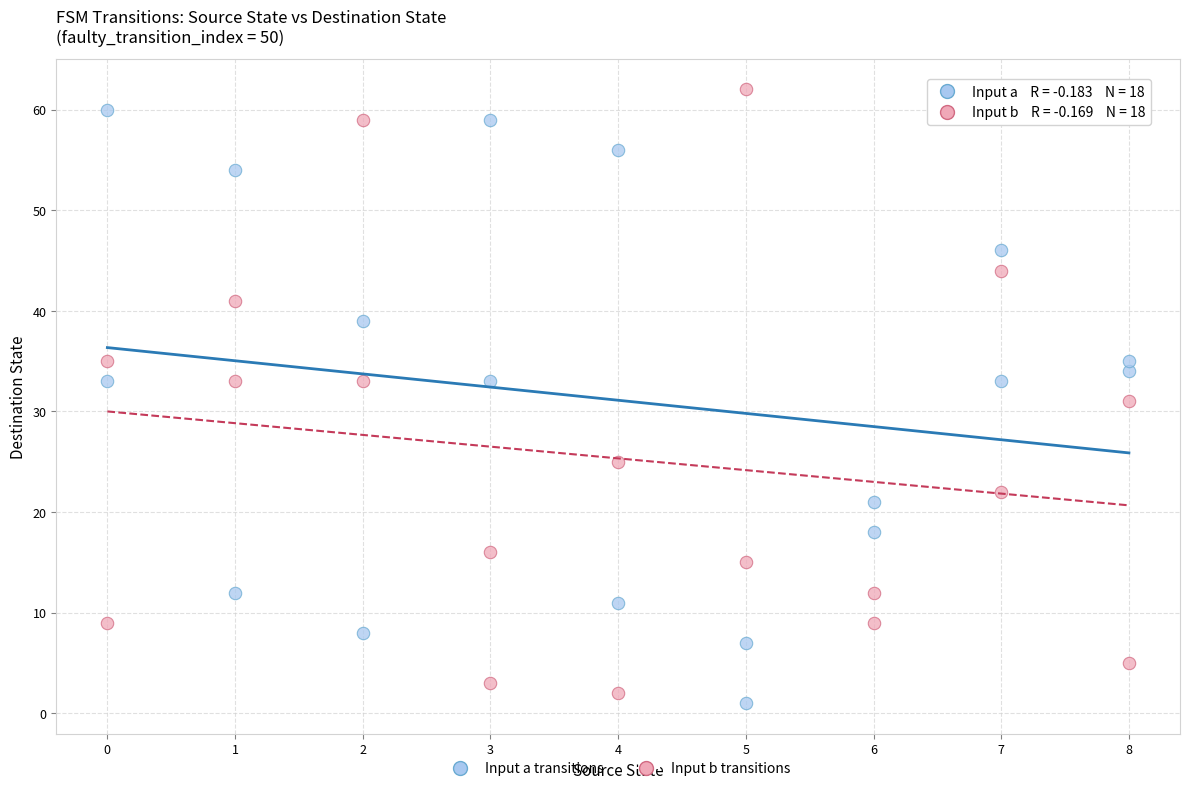

Across all data points, what is the range of Y values (max minus min)?

61